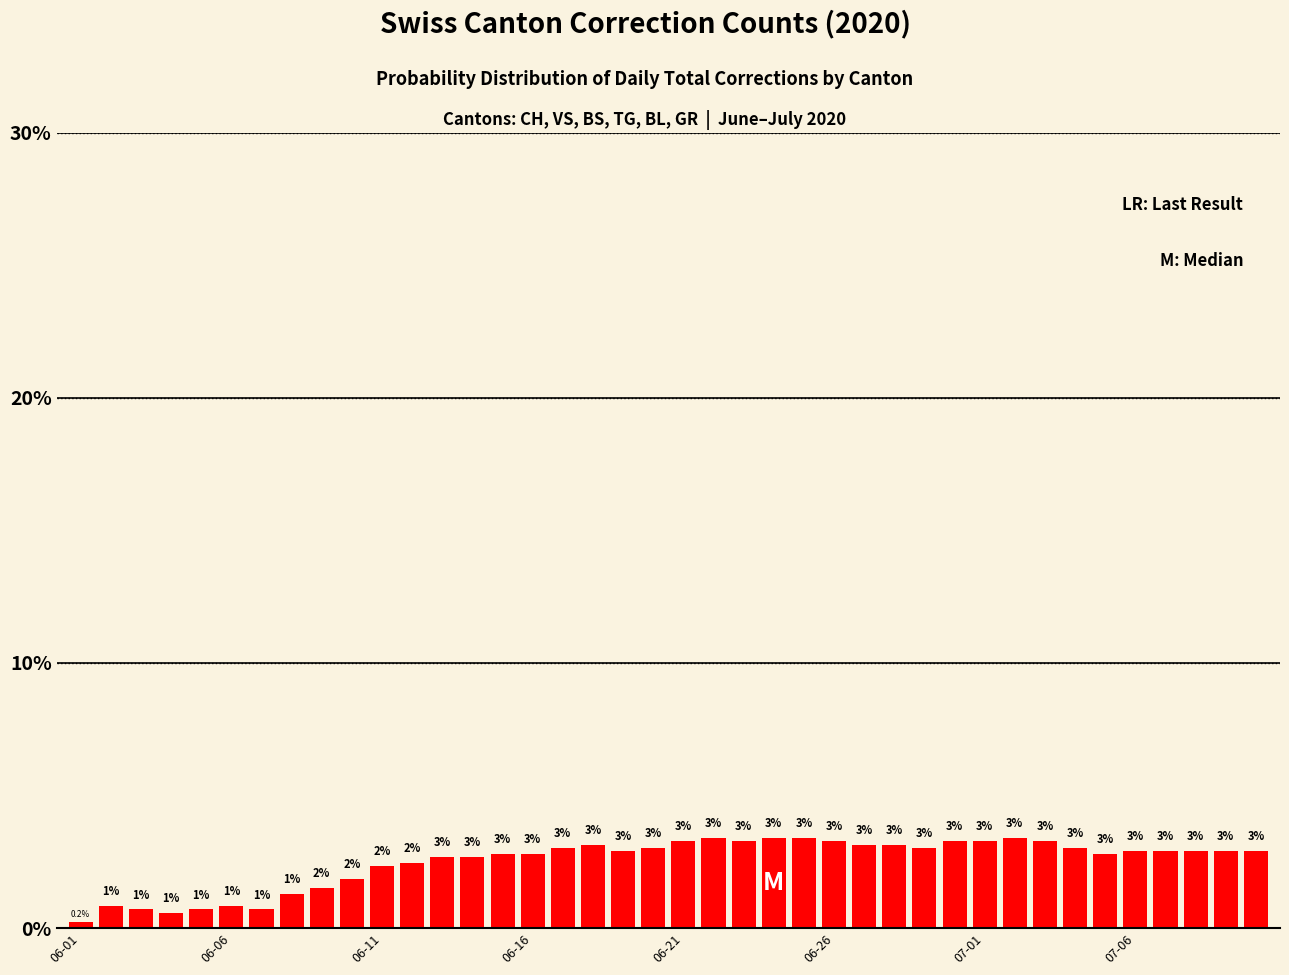

What is the value of the 1st bar from the left?

0.2